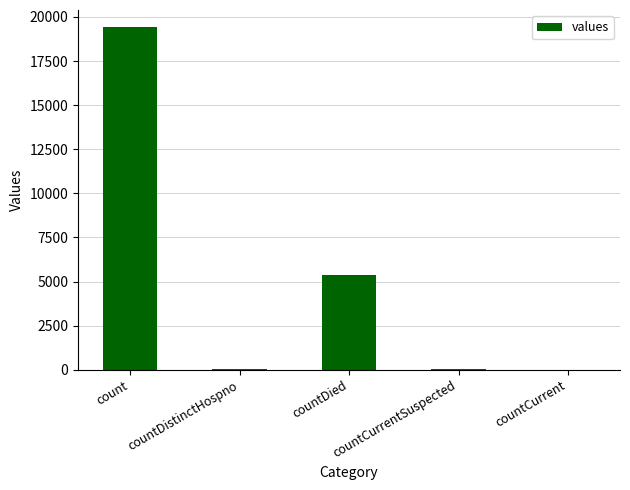

What is the greatest value displayed?

19420